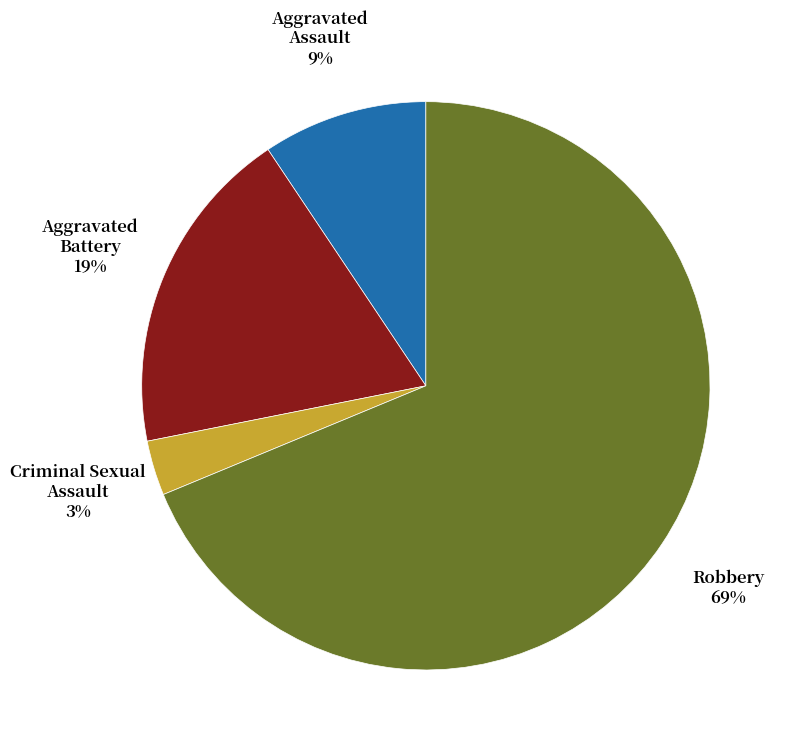

To the nearest percent, what is the average slice percentage?

25%